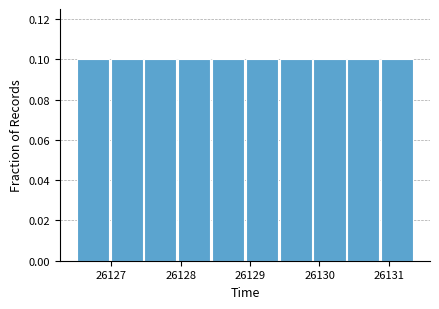

Reading left to right, list every bar in this chart as the range it spans on the x-axis followed by its height. Neither the bar edges nor the heights are printed on the chart, so give them approximately, as read against the axes.

26126.5 to 26127.0: 0.1
26127.0 to 26127.5: 0.1
26127.5 to 26128.0: 0.1
26128.0 to 26128.5: 0.1
26128.5 to 26128.9: 0.1
26128.9 to 26129.4: 0.1
26129.4 to 26129.9: 0.1
26129.9 to 26130.4: 0.1
26130.4 to 26130.9: 0.1
26130.9 to 26131.4: 0.1